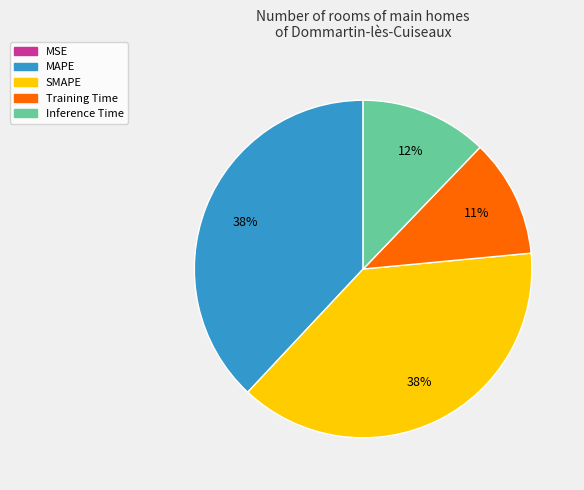

To the nearest percent, what is the difference between the MAPE and Training Time slice percentages?

27%